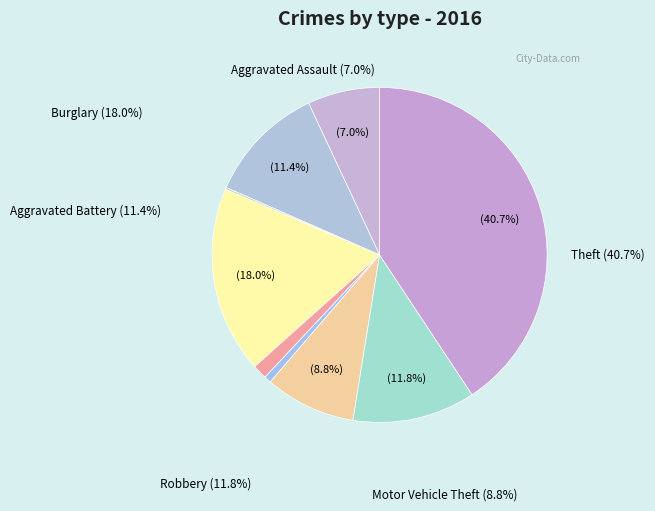

What percentage is the Burglary slice, to the nearest percent?

18%